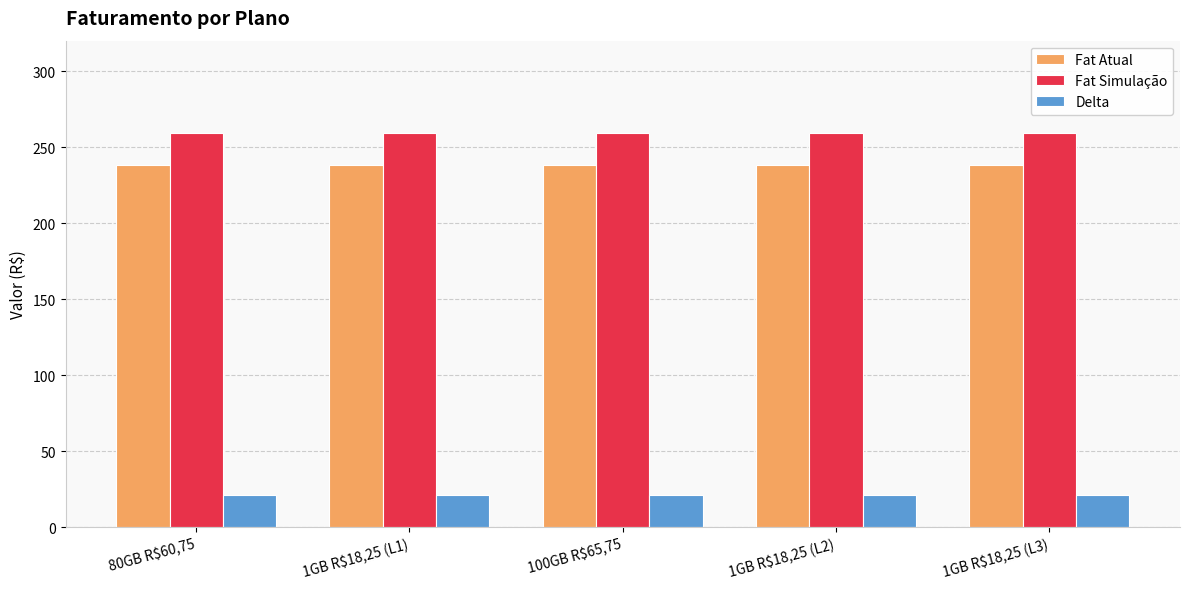

At how many categories does at least one series exceed 42?

5